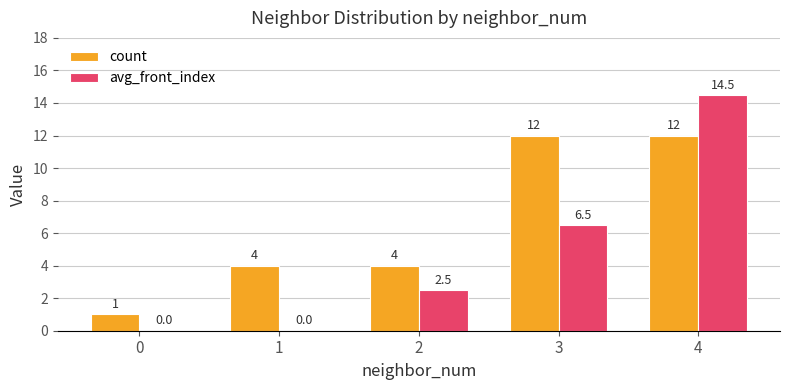

Between 0 and 3, which series saw the biggest shift?

count